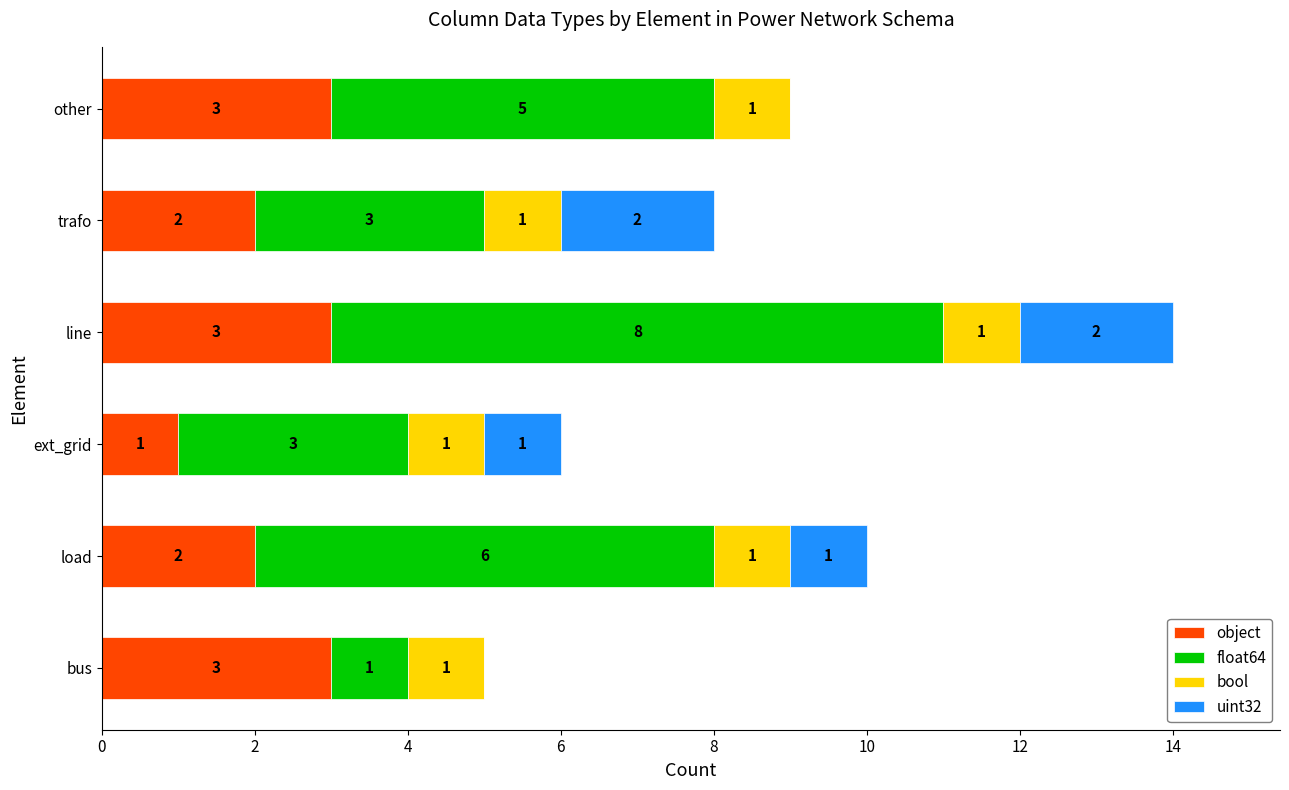

At which category is the sum across all series the highest?

line